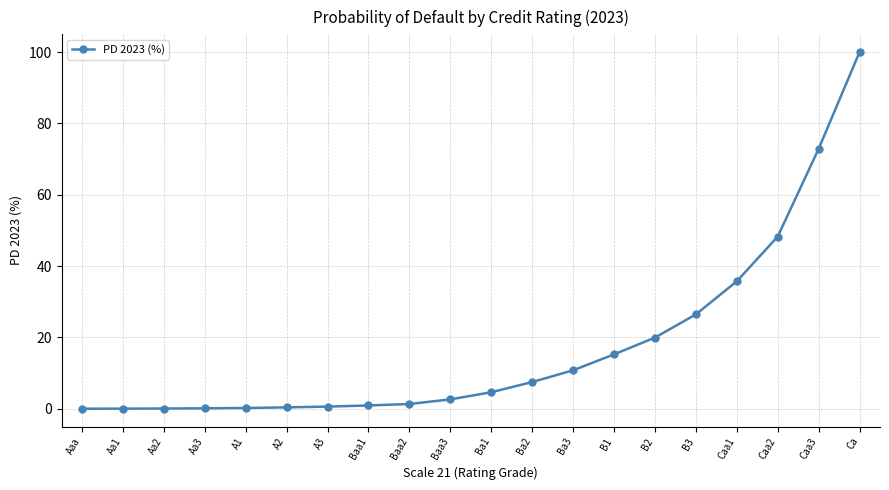

What is the difference between the values at Aa3 and A2?

0.3